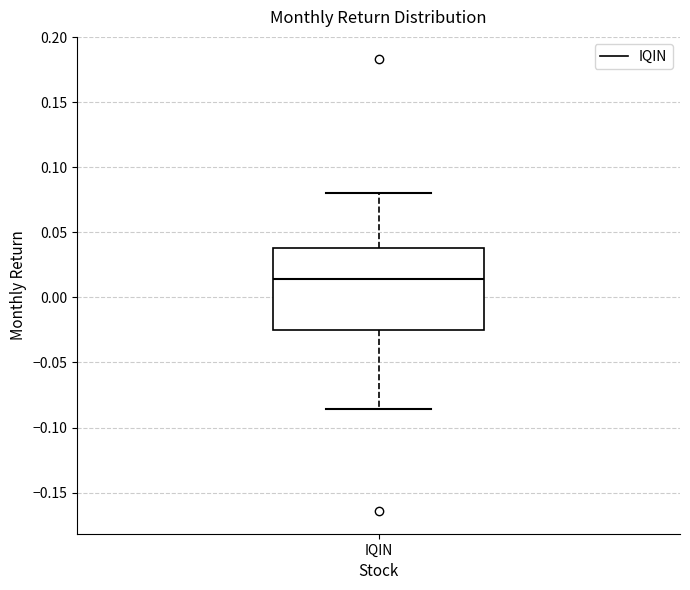

Read this box plot against the y-axis: the position of the median line, the range covered by the box, and the ends of both whiskers. The values are not printed on the chart, so give them approximately, as read against the axis.

median 0.015, box -0.025 to 0.040, whiskers -0.085 to 0.080